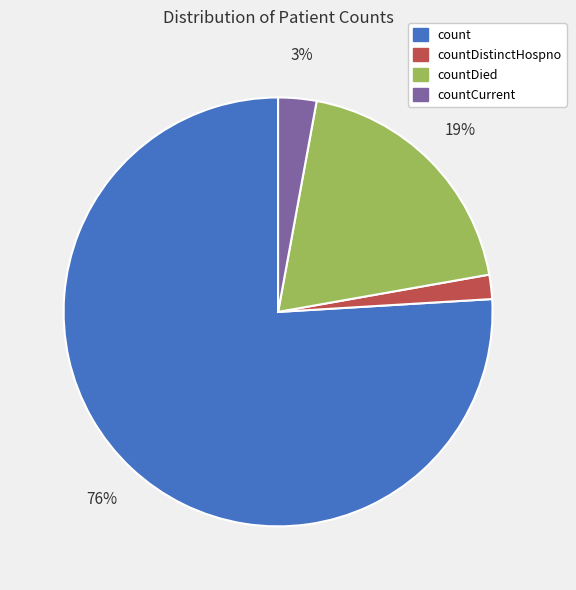

What is the smallest slice in the pie chart?

countDistinctHospno